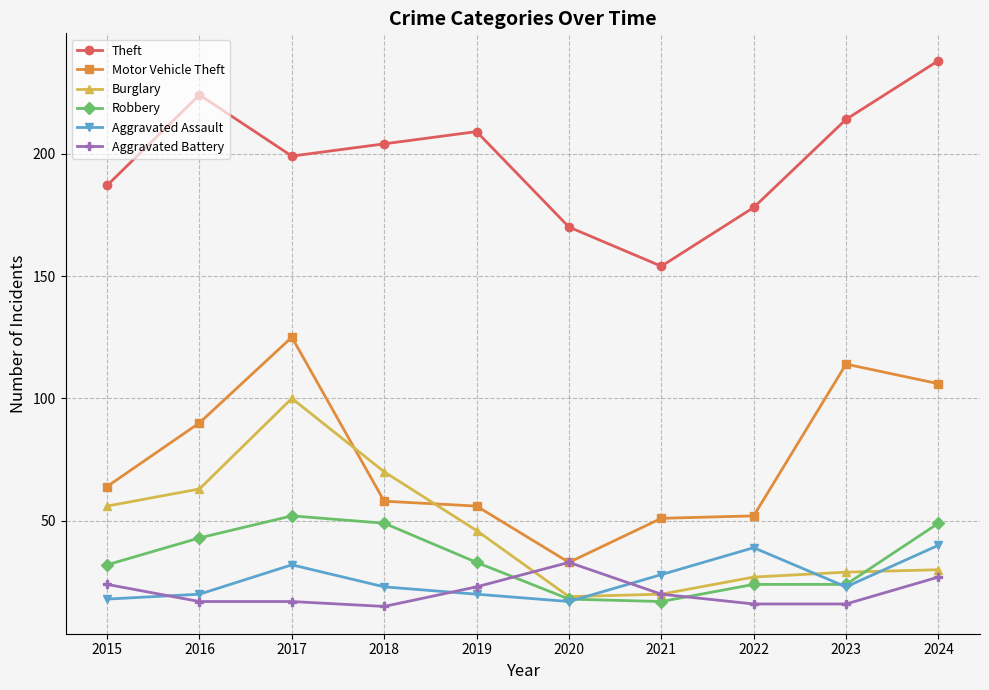

True or false: Theft and Robbery cross at least once.

False